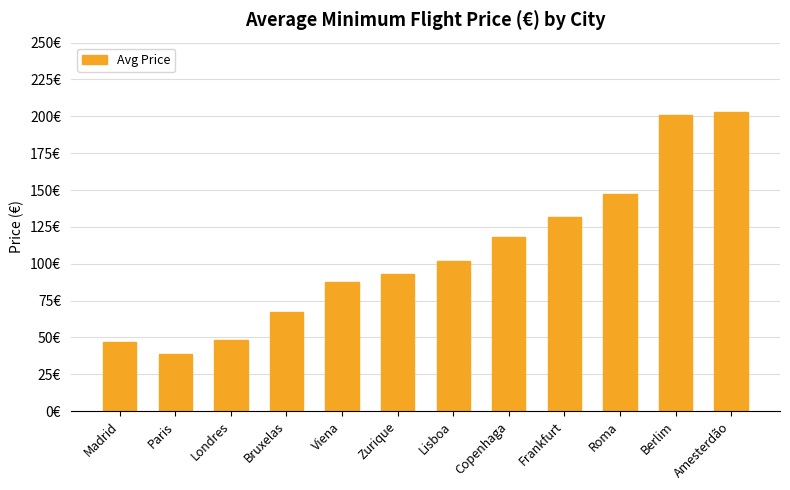

Where is the data nearest to the value 120?

Copenhaga